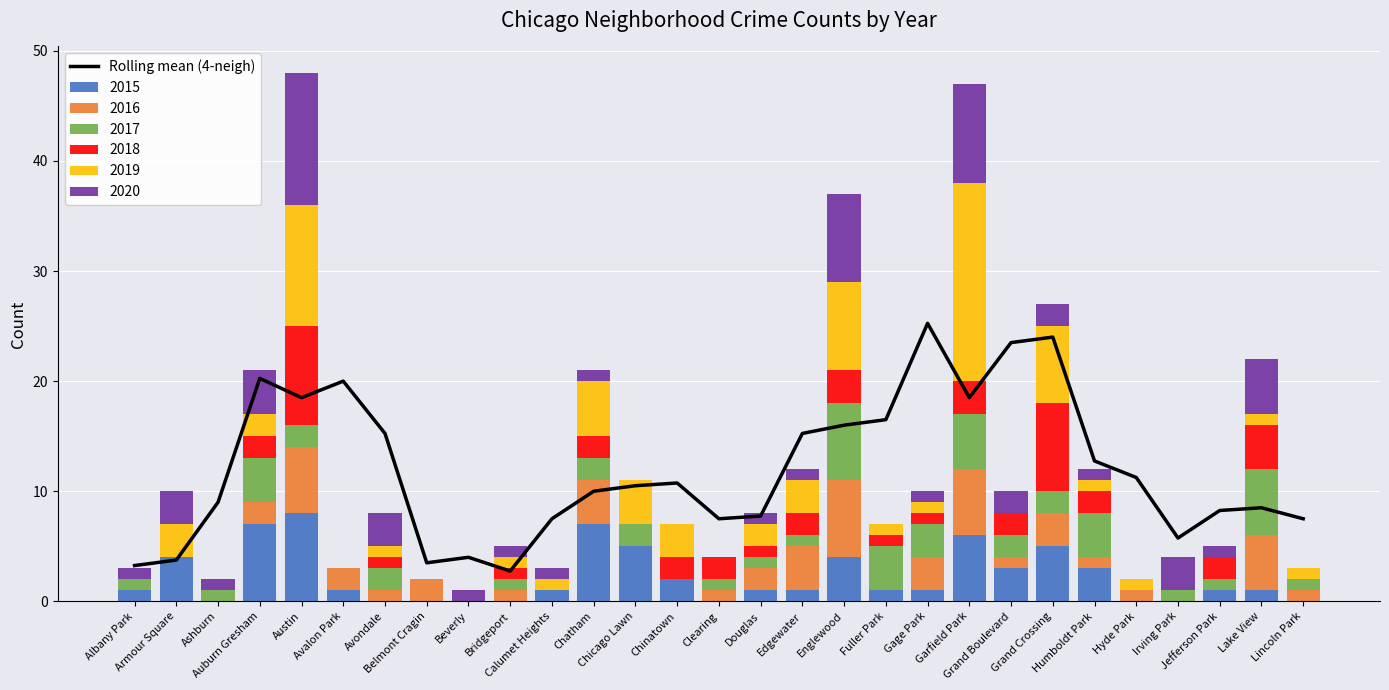

Rank the categories by value from lowest to highest.

Bridgeport, Albany Park, Belmont Cragin, Armour Square, Beverly, Irving Park, Calumet Heights, Clearing, Lincoln Park, Douglas, Jefferson Park, Lake View, Ashburn, Chatham, Chicago Lawn, Chinatown, Hyde Park, Humboldt Park, Avondale, Edgewater, Englewood, Fuller Park, Austin, Garfield Park, Avalon Park, Auburn Gresham, Grand Boulevard, Grand Crossing, Gage Park